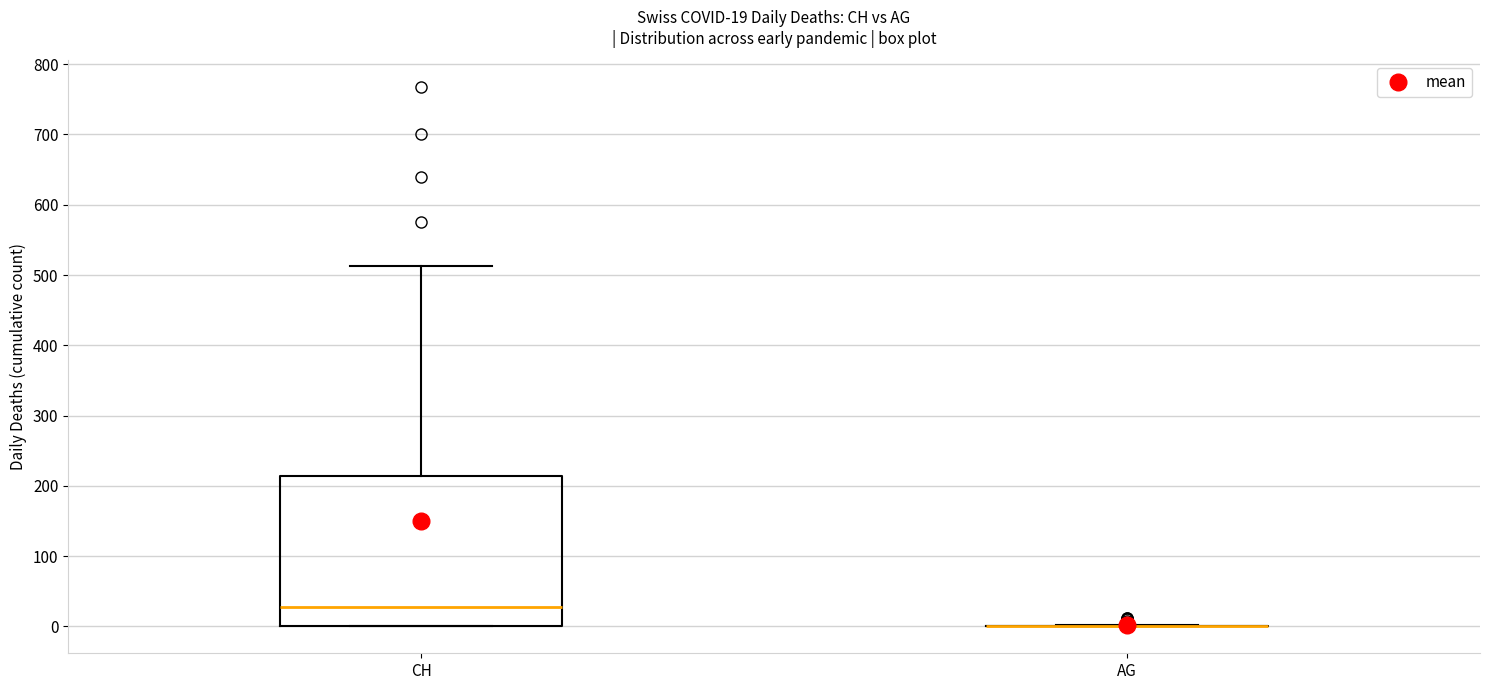

Comparing the boxes themselves (not the whiskers), which one is the tallest?

CH